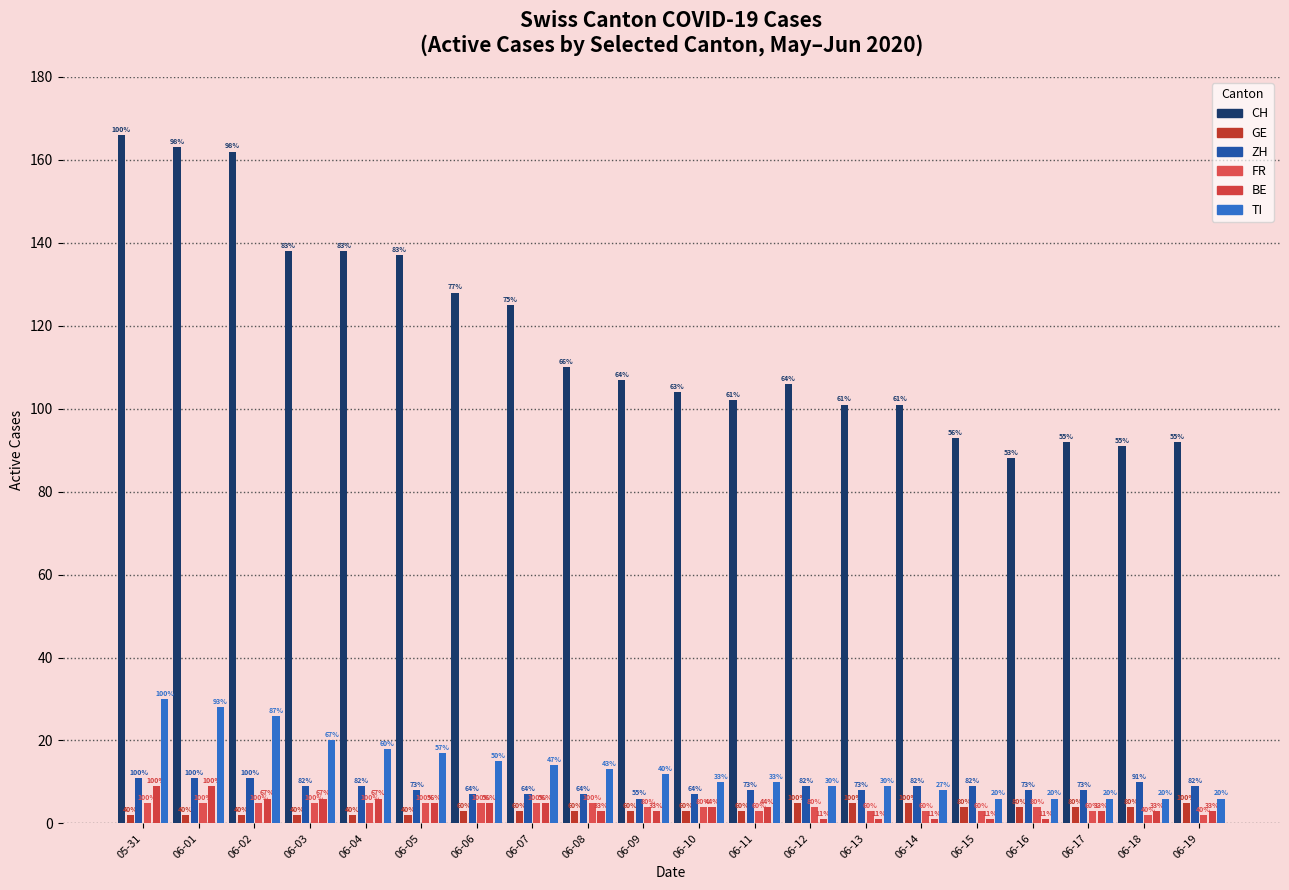

How many groups of bars are there?

20